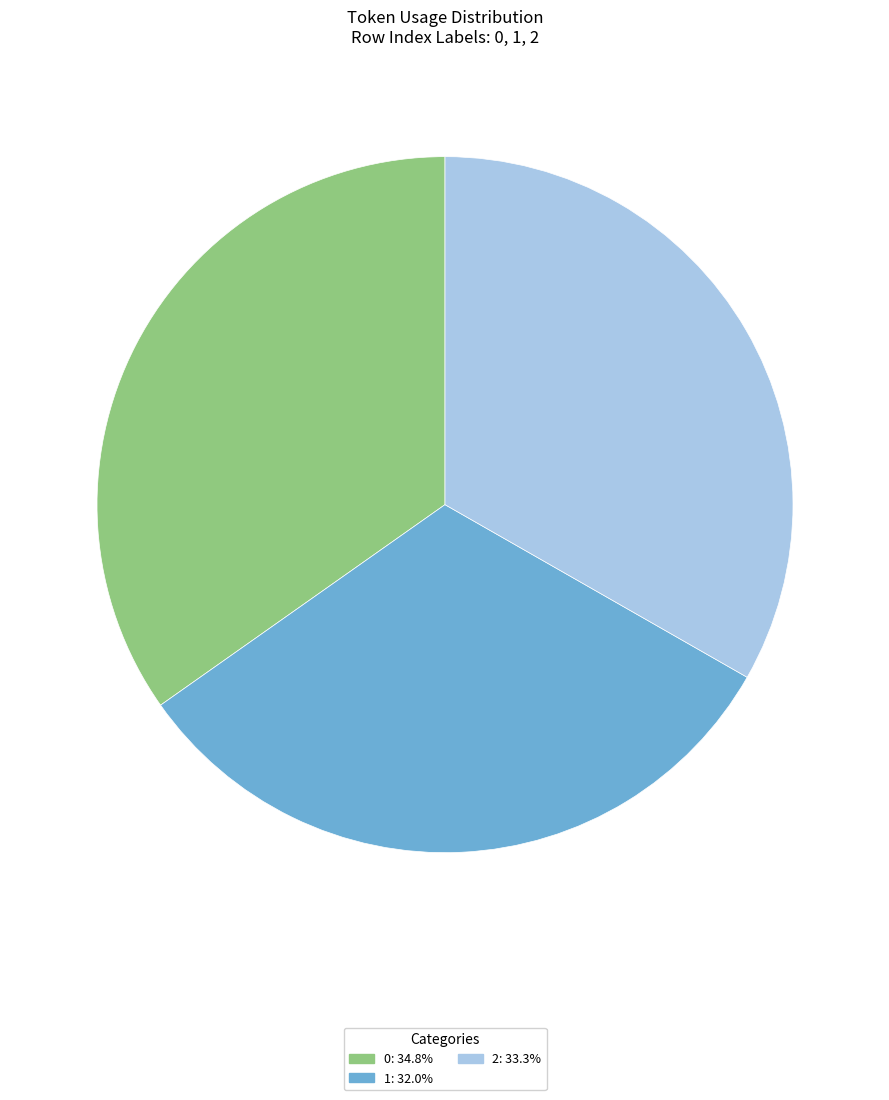

What is the ratio of the value at 2 to the value at 0?

1.0